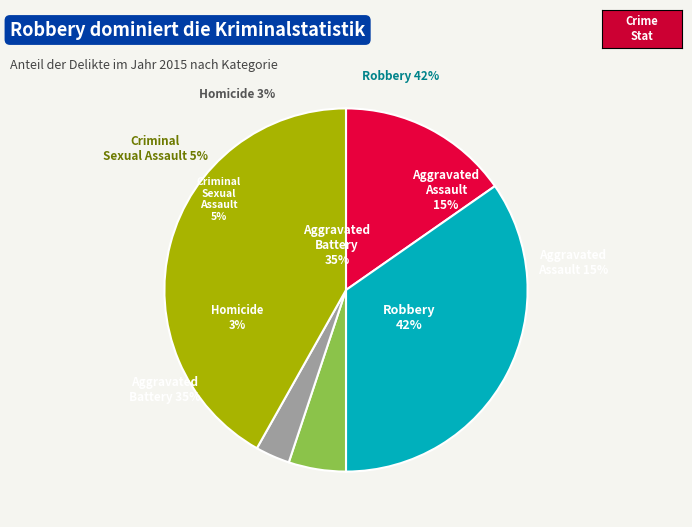

What percentage do Aggravated Battery and Robbery together represent?

76.5%